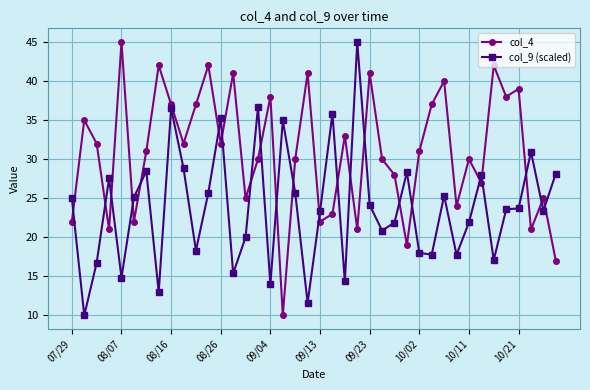

What is the difference between the second highest and minimum values in the col_4 series?

32.0